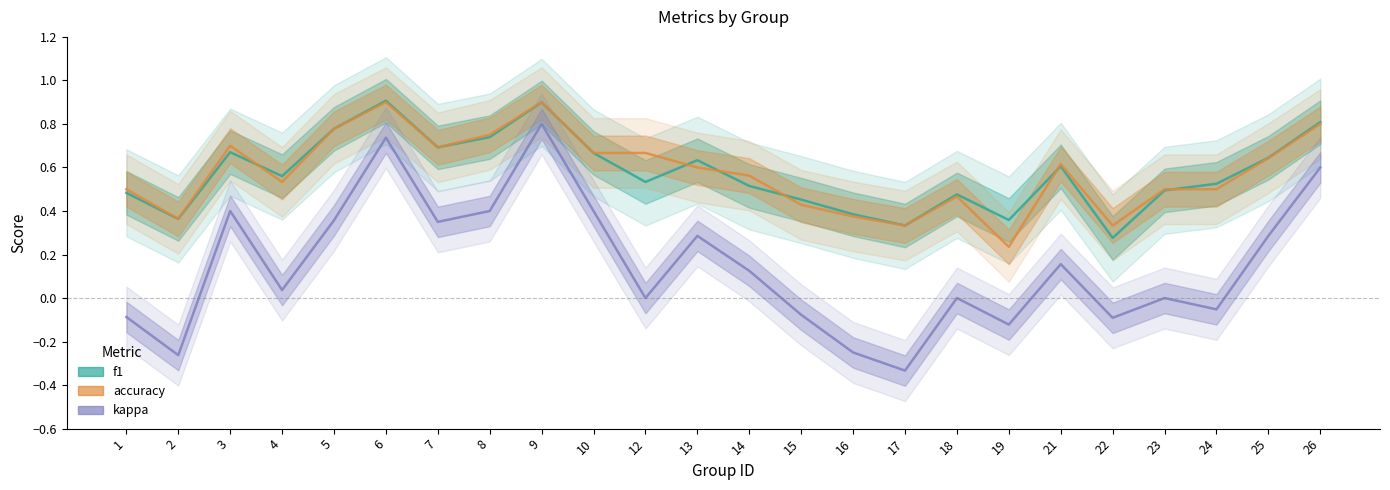

How many times do accuracy and f1 cross each other?

6